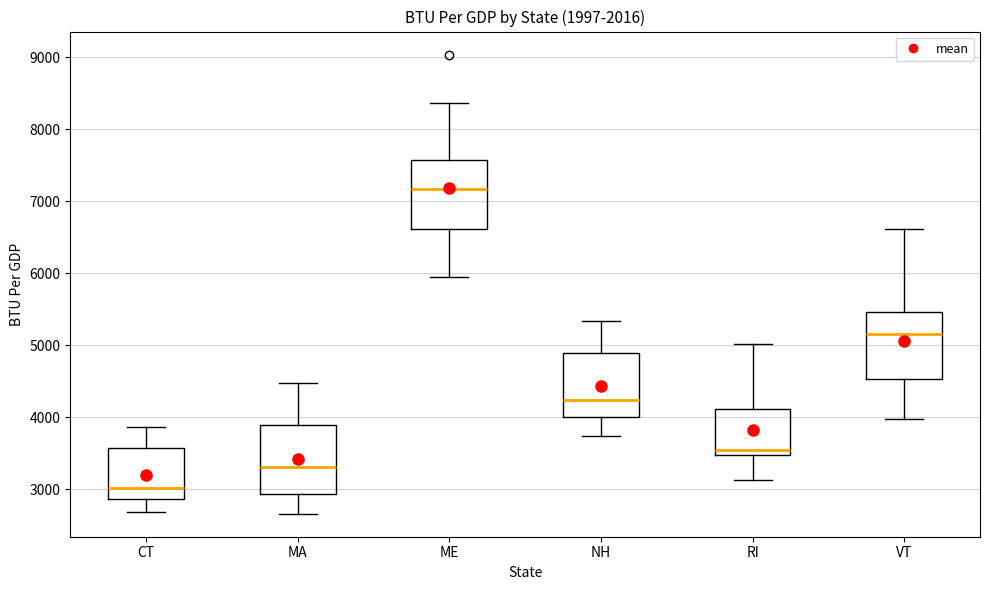

Where does the median line of the box for MA sit on the y-axis? The values are not printed on the chart, so give them approximately, as read against the axis.

3300